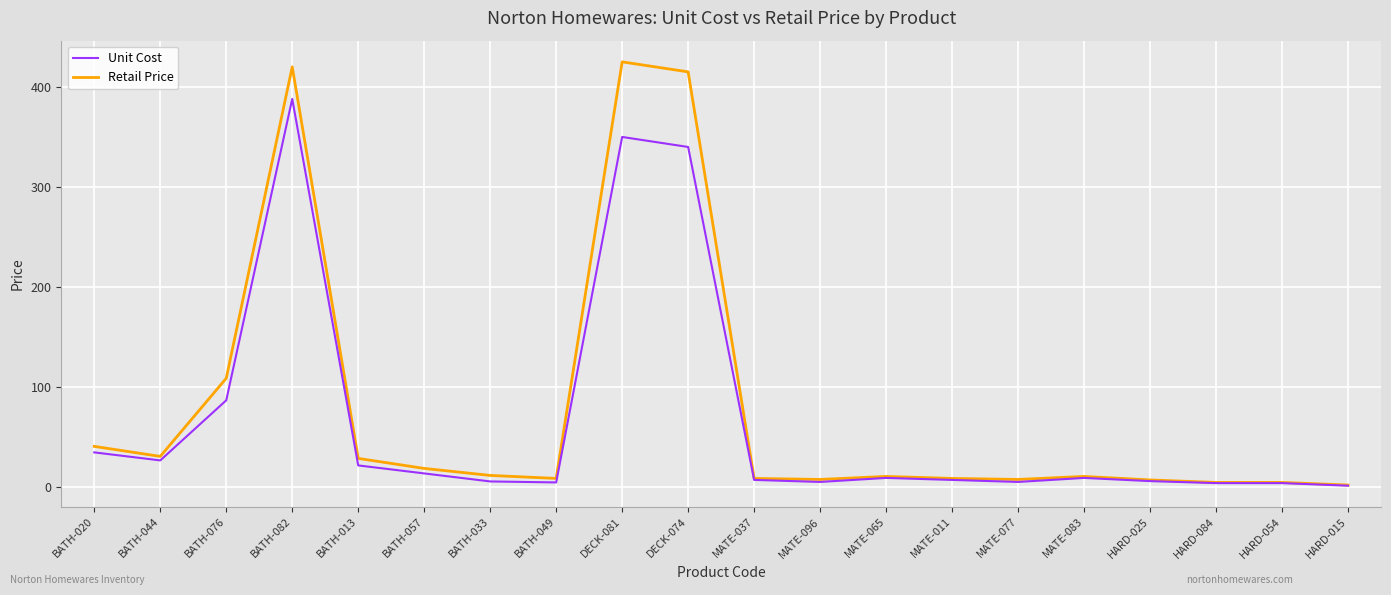

The value of Retail Price at BATH-033 is 12.0. True or false?

True